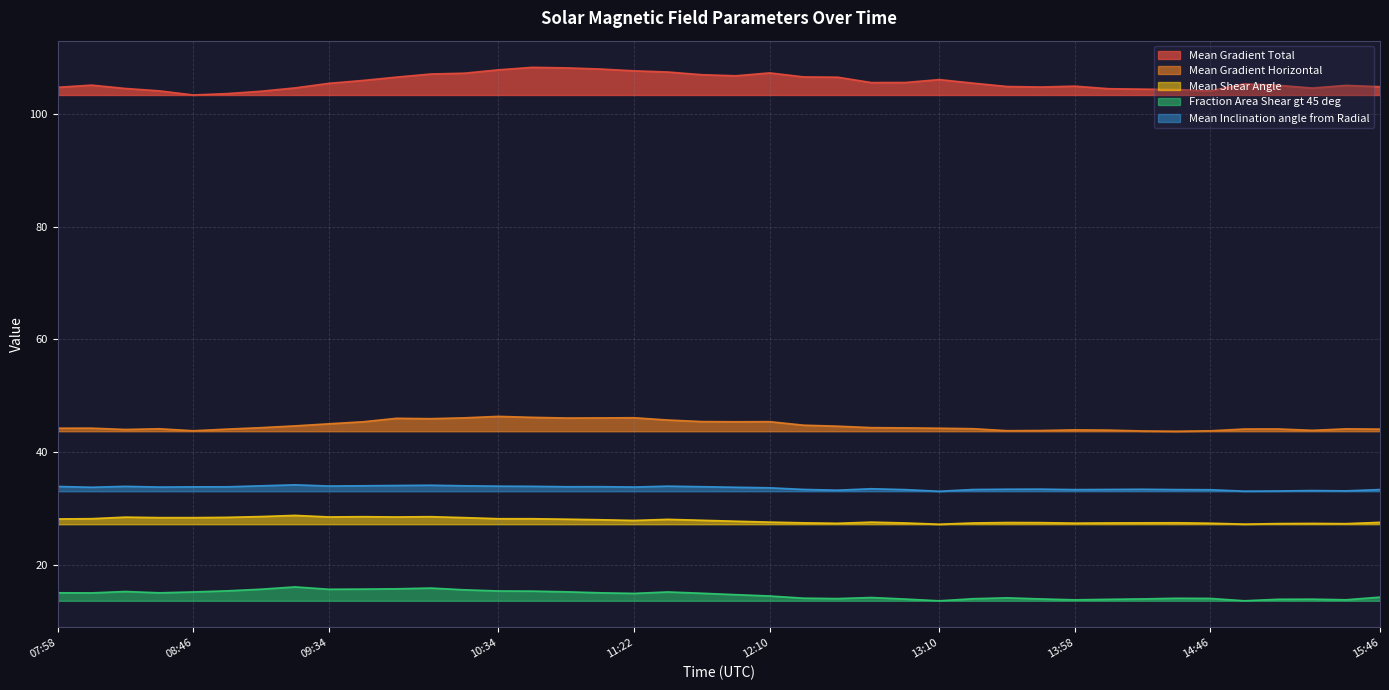

What is the difference between the Mean Shear Angle values at 09:34 and 08:46?

0.1